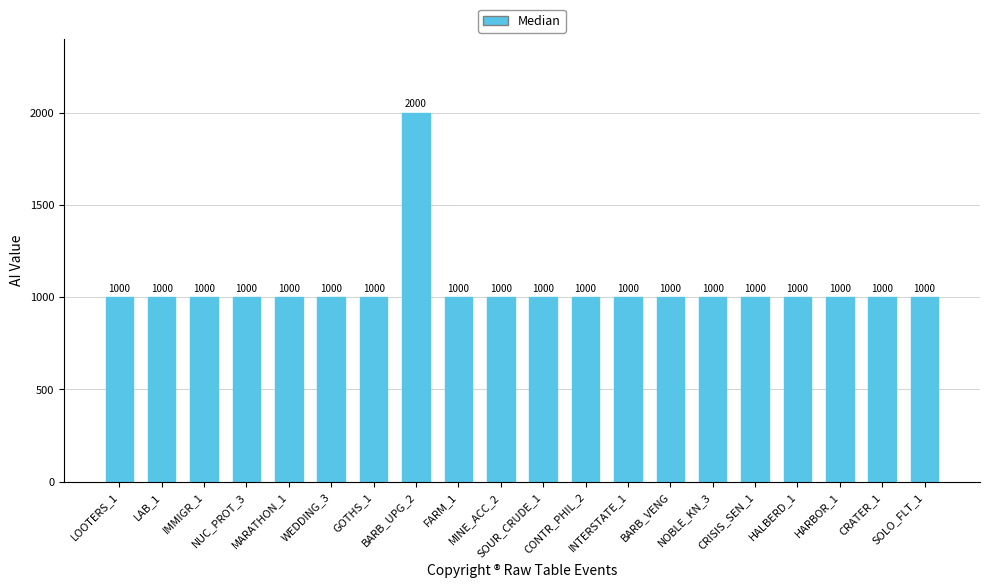

Reading left to right, what are all the values shown in this chart?

LOOTERS_1=1000	LAB_1=1000	IMMIGR_1=1000	NUC_PROT_3=1000	MARATHON_1=1000	WEDDING_3=1000	GOTHS_1=1000	BARB_UPG_2=2000	FARM_1=1000	MINE_ACC_2=1000	SOUR_CRUDE_1=1000	CONTR_PHIL_2=1000	INTERSTATE_1=1000	BARB_VENG=1000	NOBLE_KN_3=1000	CRISIS_SEN_1=1000	HALBERD_1=1000	HARBOR_1=1000	CRATER_1=1000	SOLO_FLT_1=1000